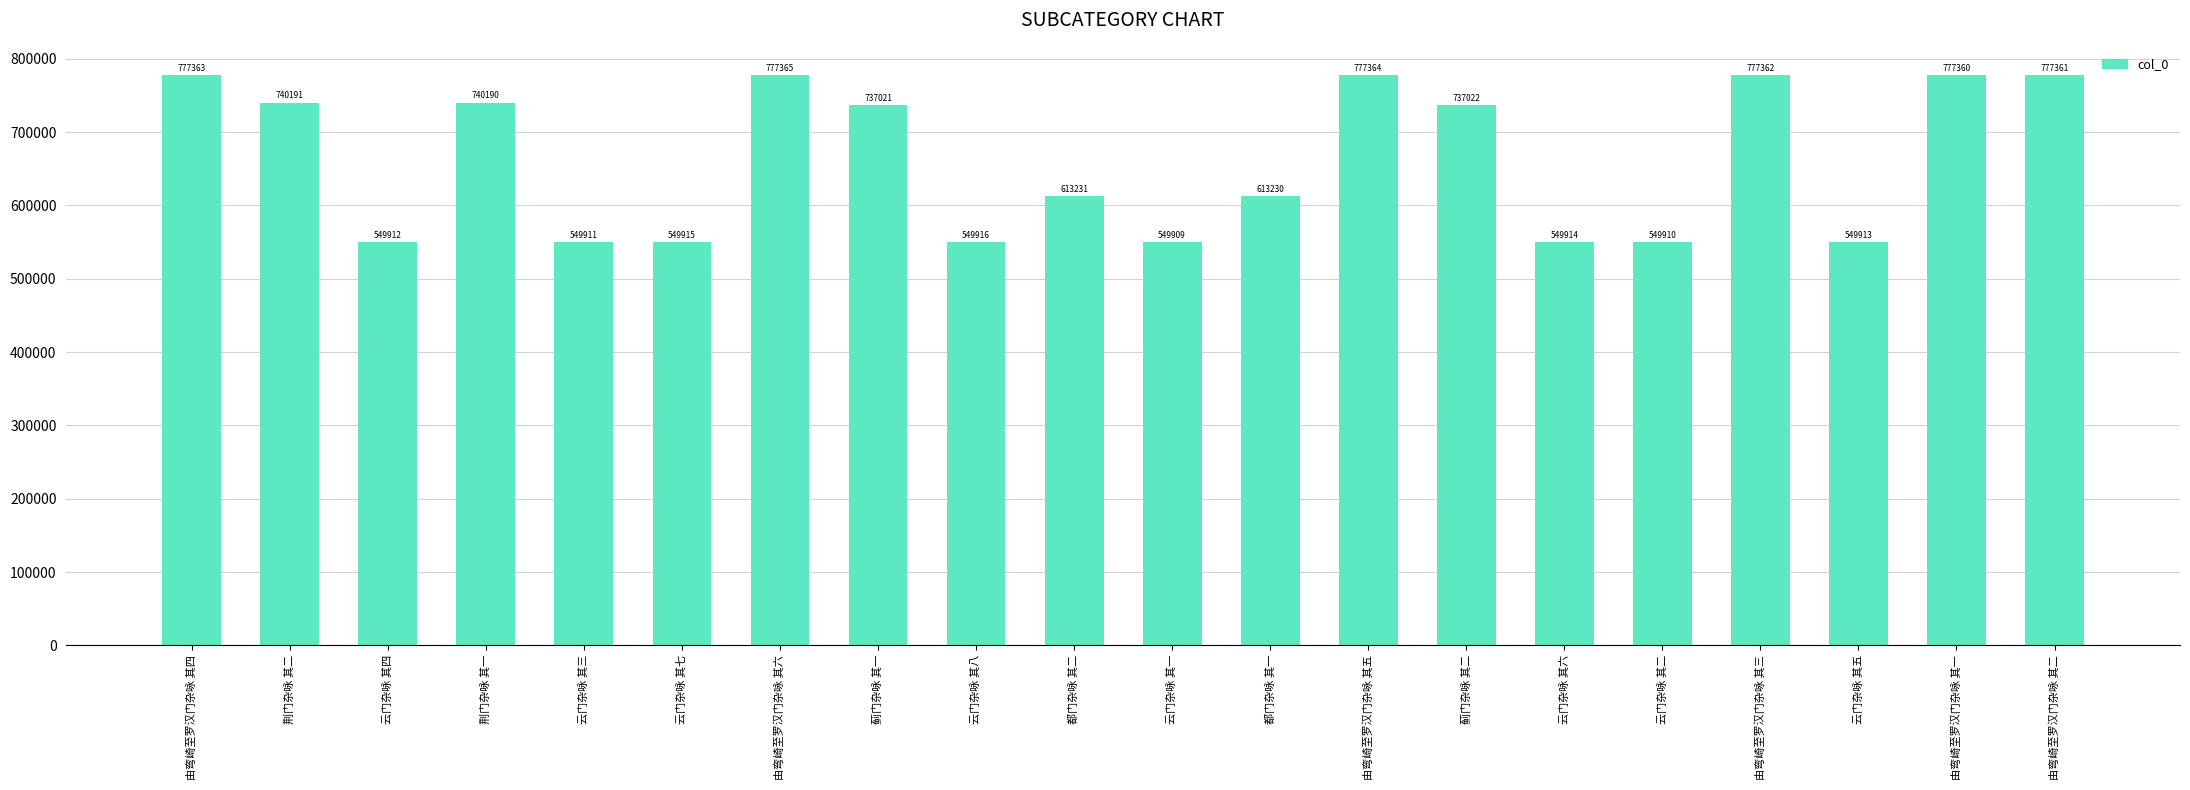

Reading left to right, what are all the values shown in this chart?

由弯崎至罗汉门杂咏 其四=777363	荆门杂咏 其二=740191	云门杂咏 其四=549912	荆门杂咏 其一=740190	云门杂咏 其三=549911	云门杂咏 其七=549915	由弯崎至罗汉门杂咏 其六=777365	蓟门杂咏 其一=737021	云门杂咏 其八=549916	都门杂咏 其二=613231	云门杂咏 其一=549909	都门杂咏 其一=613230	由弯崎至罗汉门杂咏 其五=777364	蓟门杂咏 其二=737022	云门杂咏 其六=549914	云门杂咏 其二=549910	由弯崎至罗汉门杂咏 其三=777362	云门杂咏 其五=549913	由弯崎至罗汉门杂咏 其一=777360	由弯崎至罗汉门杂咏 其二=777361